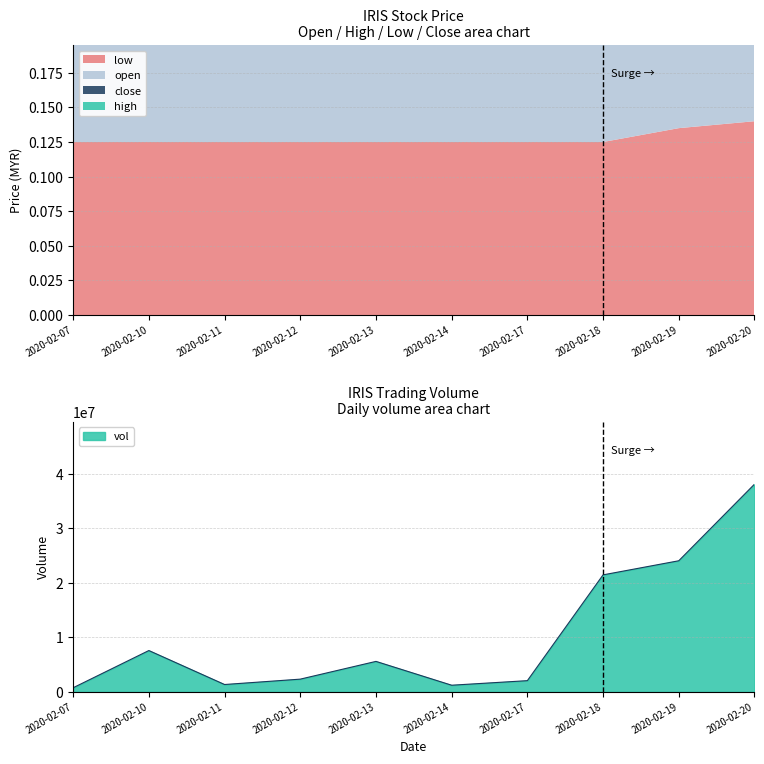

True or false: close has more than 2 points higher than both neighbors.

False